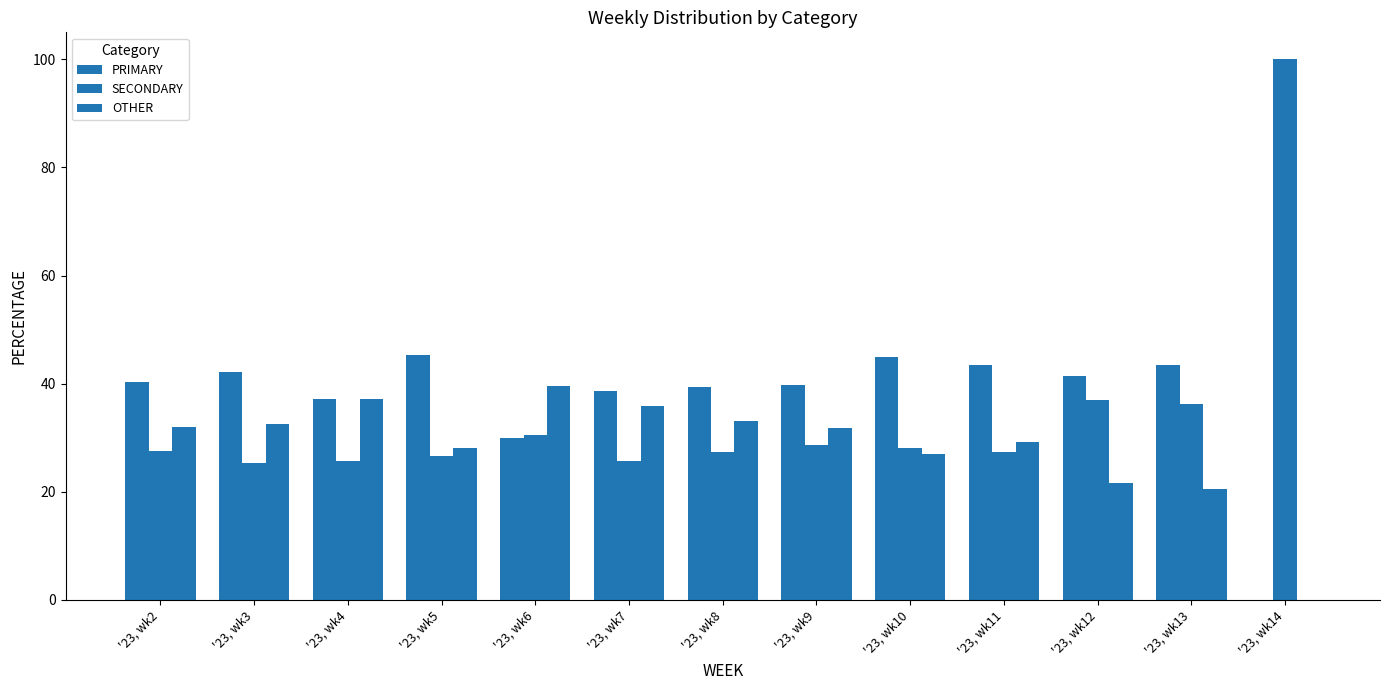

At which category does the chart reach its minimum across all series?

'23, wk14